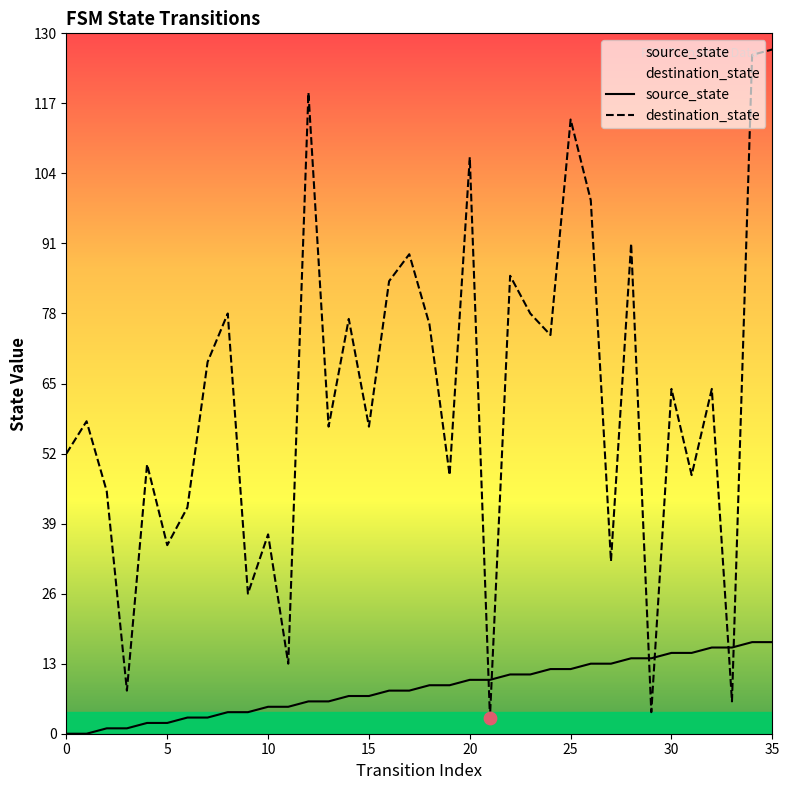

What are all the series names shown in the legend?

source_state, destination_state